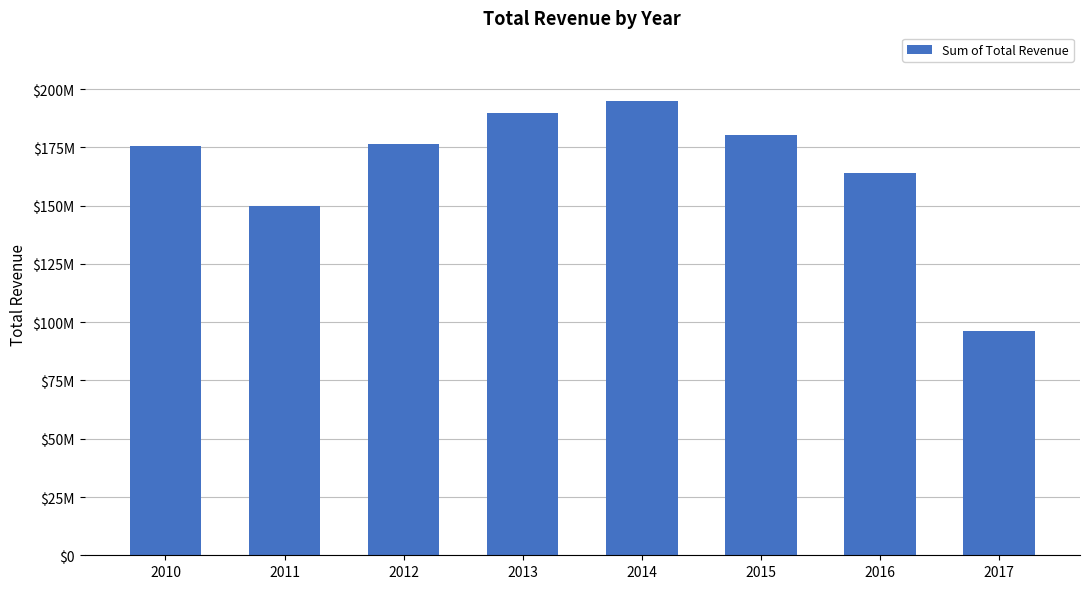

What is the ratio of the value at 2017 to the value at 2016?

0.6